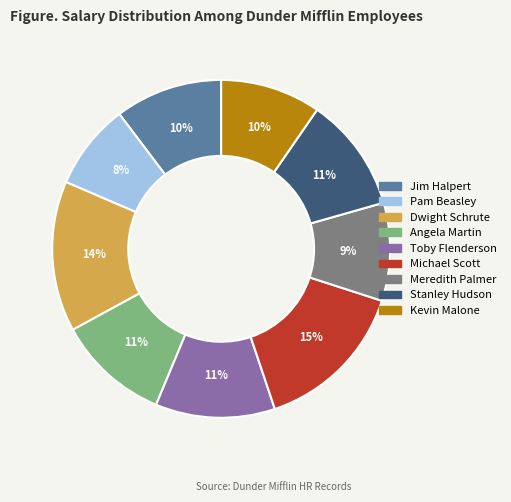

What is the smallest slice in the pie chart?

Pam Beasley